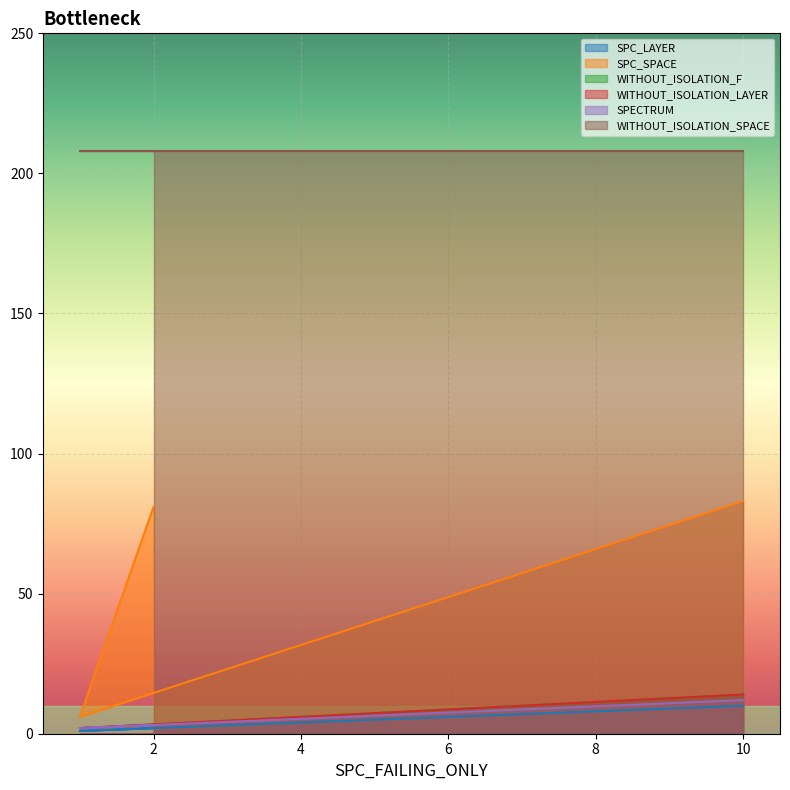

True or false: WITHOUT_ISOLATION_LAYER has a value of 14 at 10.

True